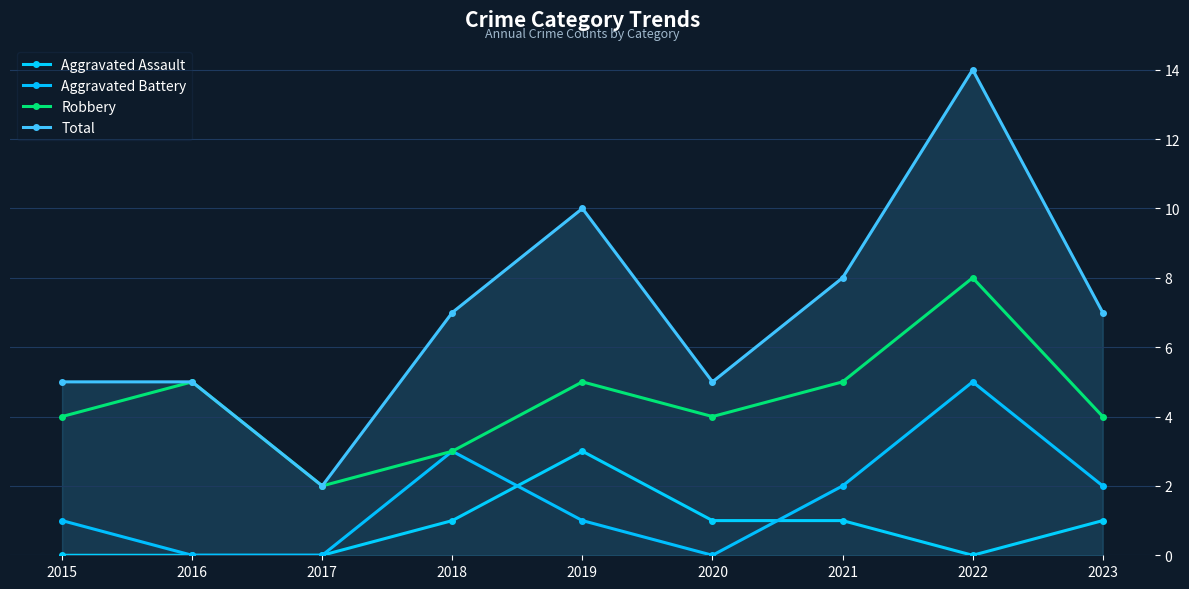

Is the value of Aggravated Assault at 2023 greater than the value of Robbery at 2016?

No